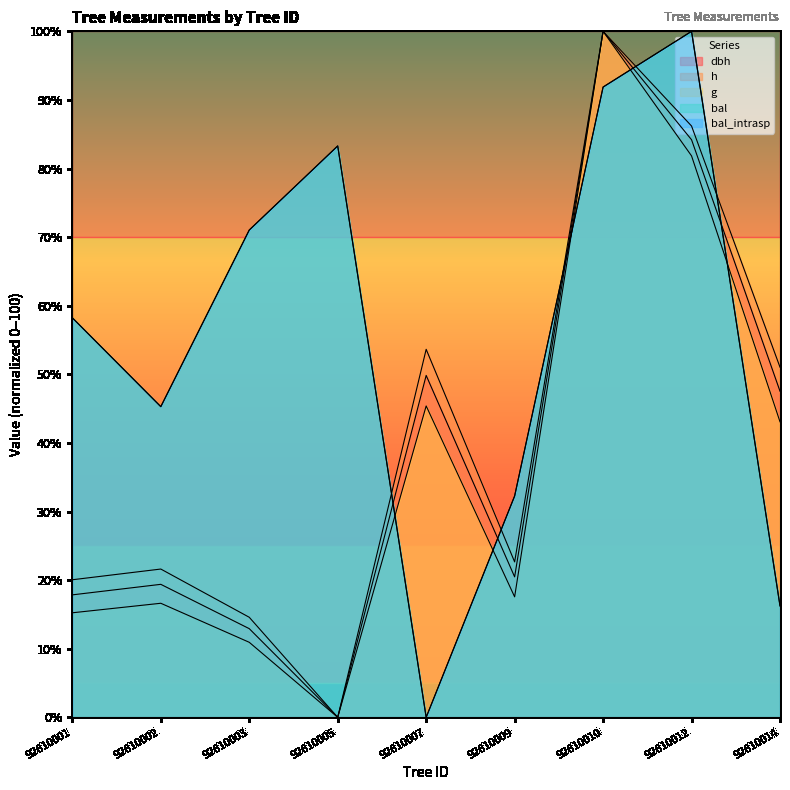

Where do bal_intrasp and h first cross each other?

92610005 and 92610007